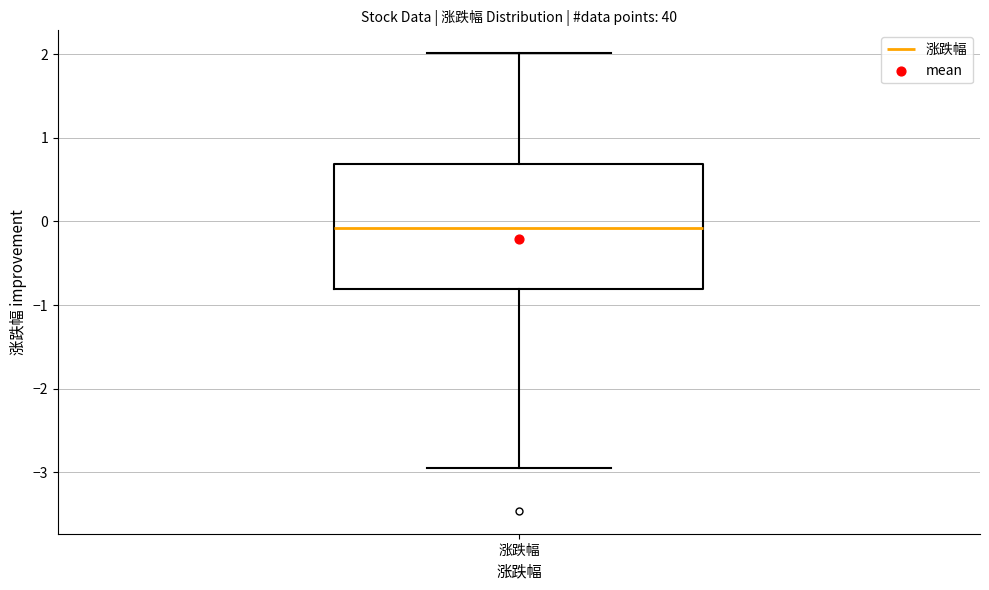

Transcribe this box plot: give where the median line is, the range the box spans, and where the two whiskers end, as read against the y-axis. The values are not printed on the chart, so give them approximately, as read against the axis.

median -0.1, box -0.8 to 0.7, whiskers -2.9 to 2.0